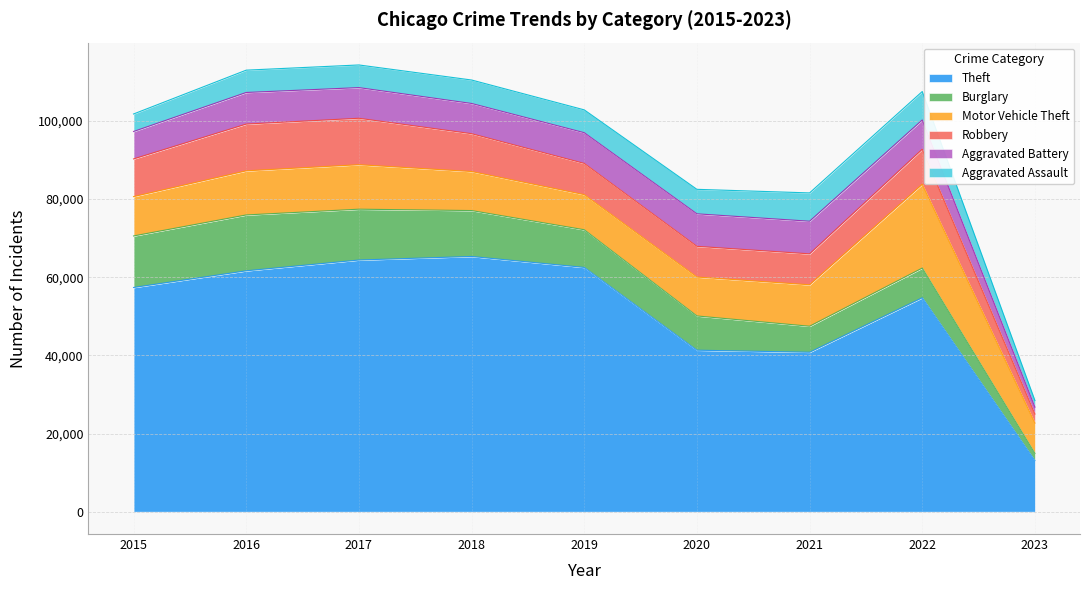

How many categories are shown in the chart?

9